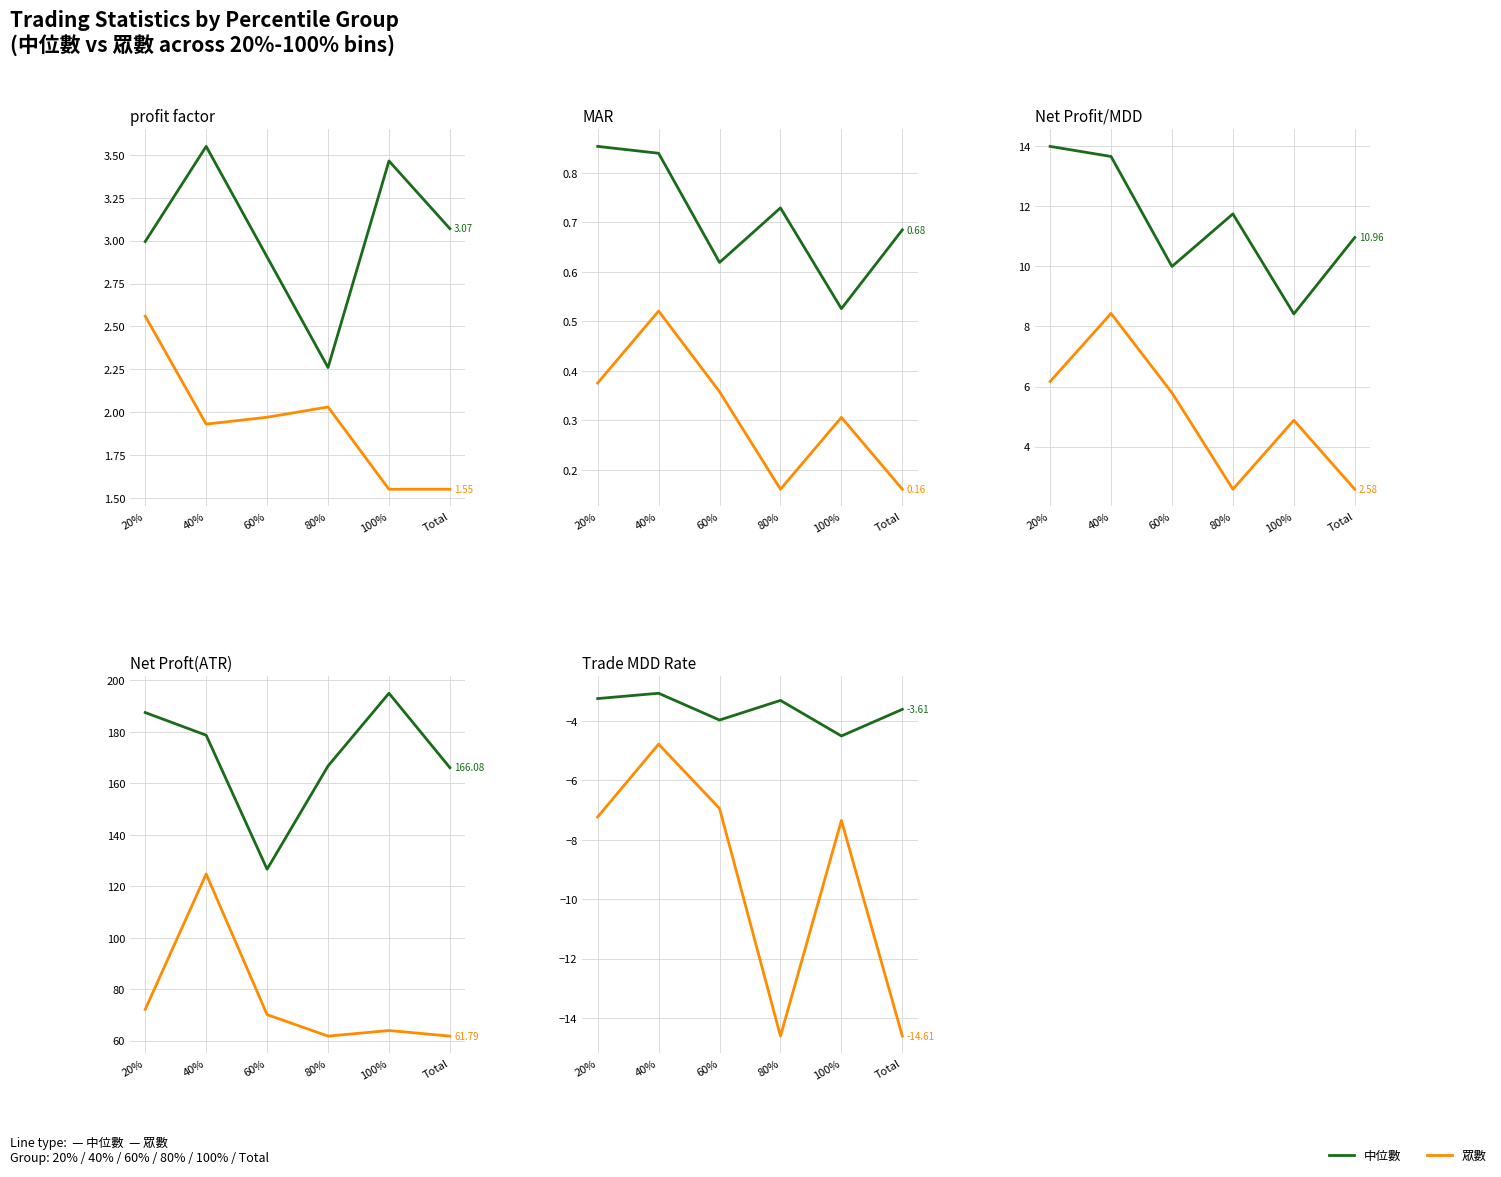

Which label corresponds to the smallest value in the chart?

80%